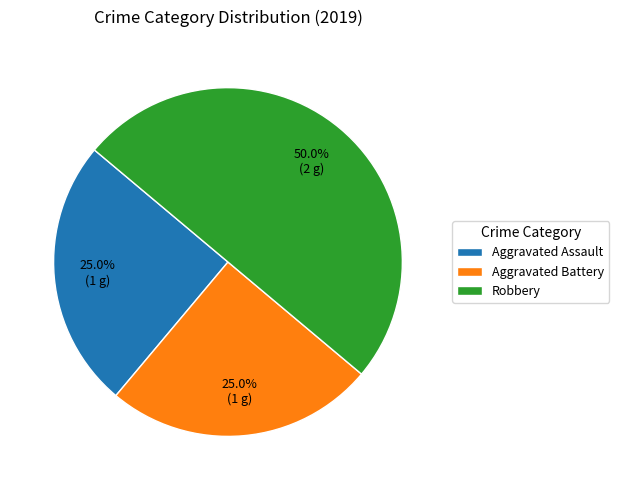

Is it true that Robbery is 37% of the pie?

False